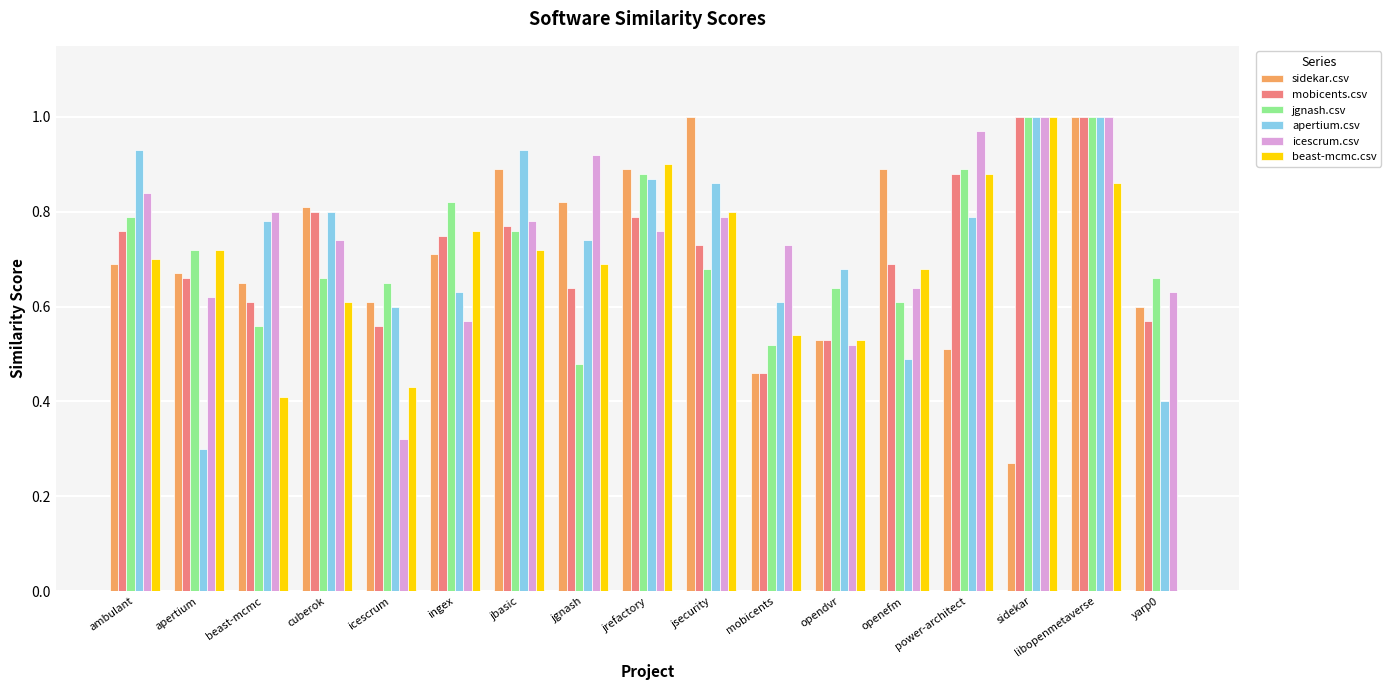

Is it true that mobicents.csv equals 0.6 at yarp0?

True